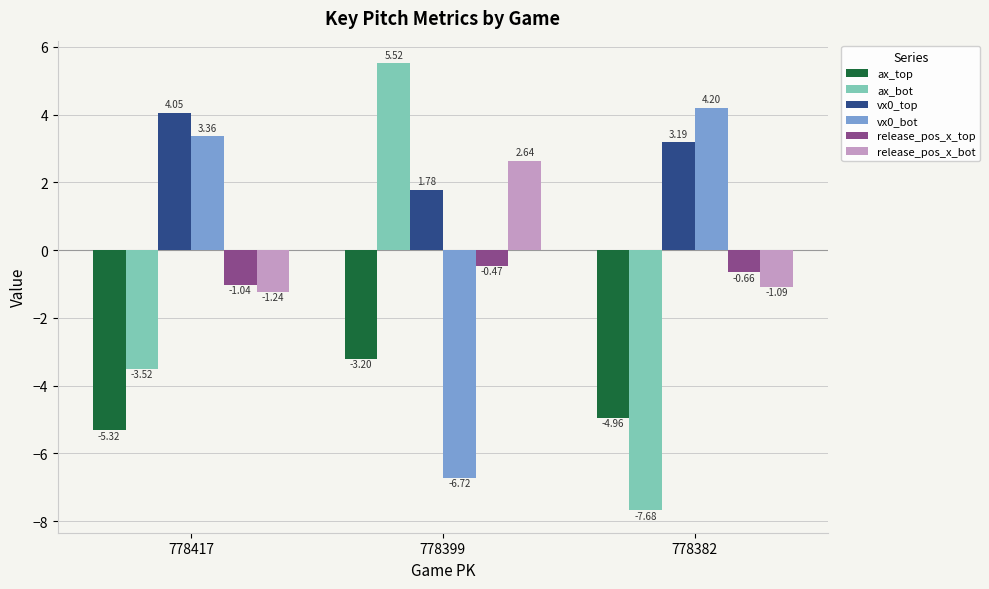

What is the sum of all release_pos_x_bot values?

0.3